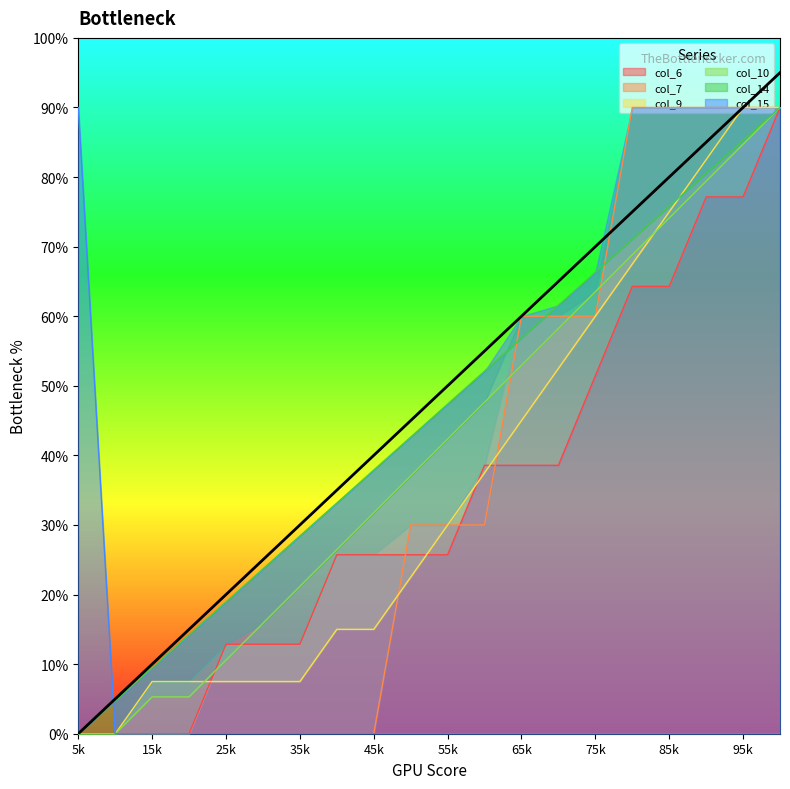

Is it true that col_6 equals 12.9 at 35k?

True